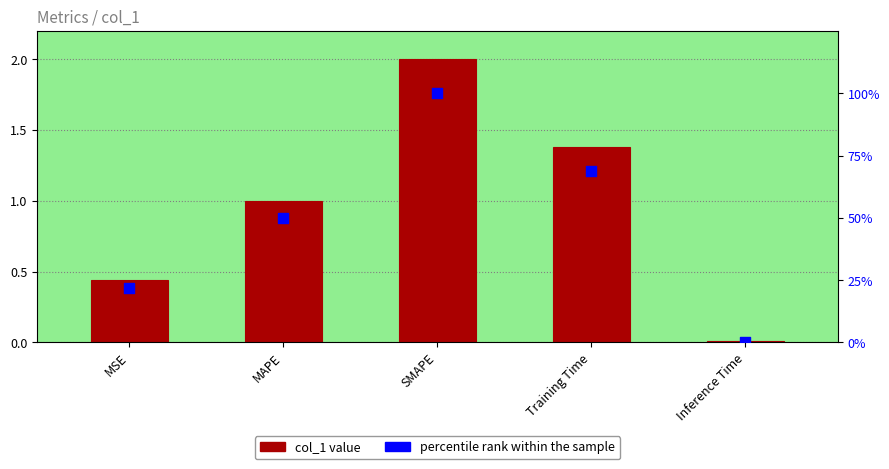

Which series reaches the minimum Y coordinate?

col_1